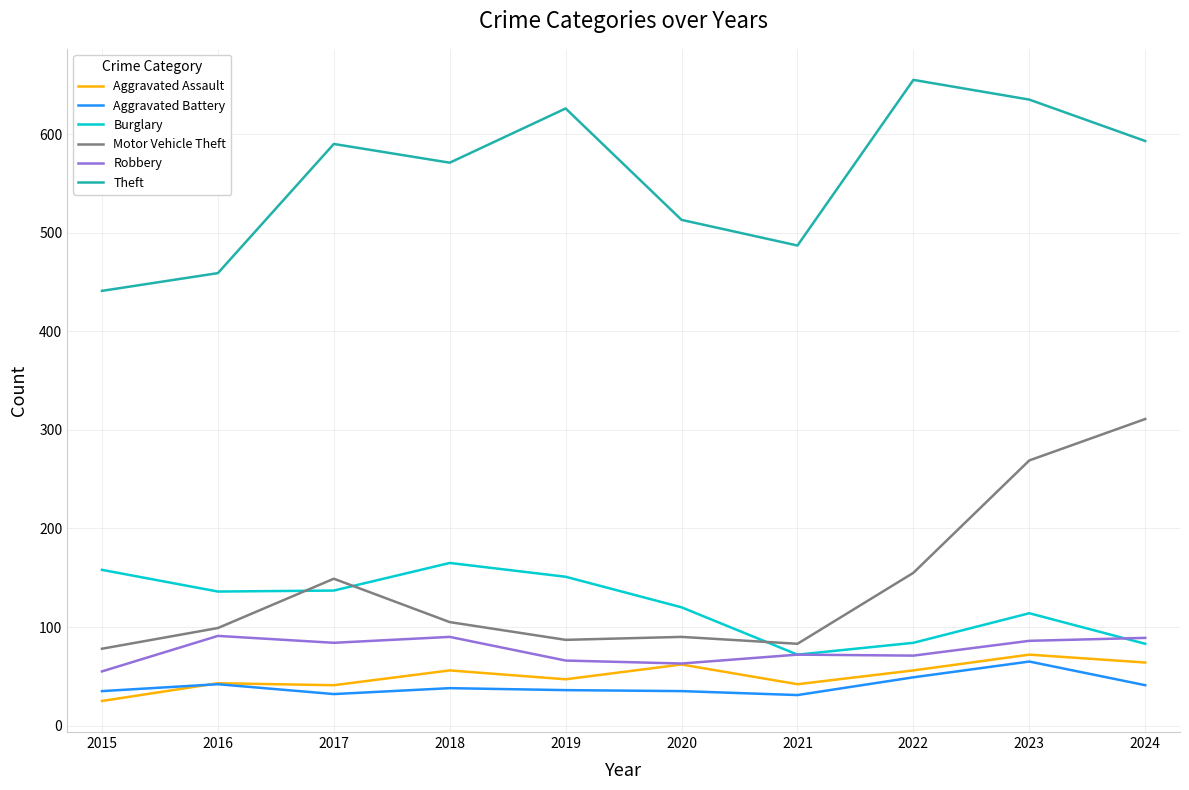

What are all the series names shown in the legend?

Aggravated Assault, Aggravated Battery, Burglary, Motor Vehicle Theft, Robbery, Theft